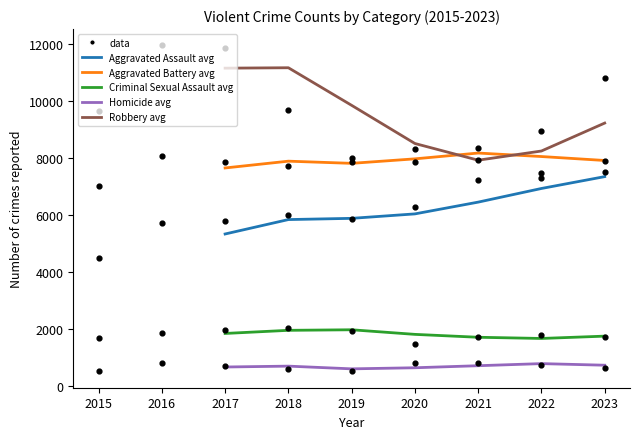

Which series reaches the minimum Y coordinate?

Homicide